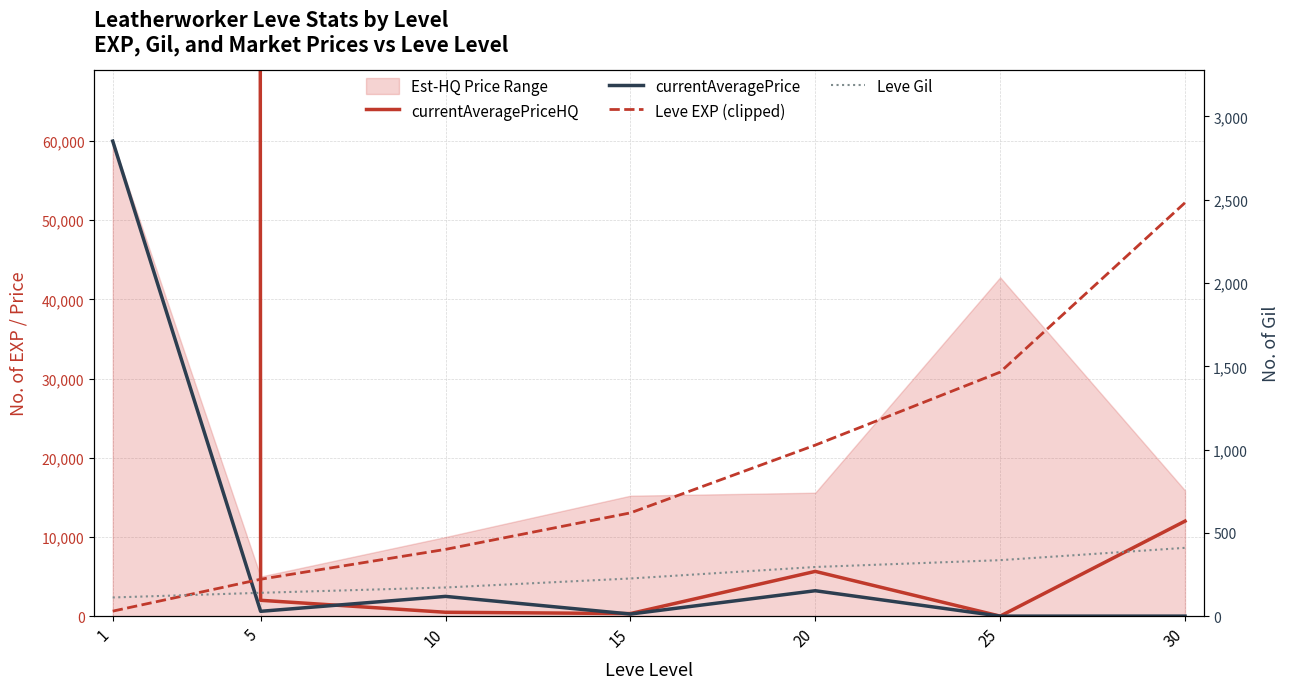

Reading left to right, transcribe all the data shown in this chart.

currentAveragePriceHQ: 1=30000002.0	5=2000.0	10=487.5	15=323.0	20=5650.0	25=0.0	30=12000.0
currentAveragePrice: 1=60000.0	5=607.5	10=2493.1	15=263.9	20=3207.5	25=0.0	30=0.0
Leve EXP (clipped): 1=630.0	5=4660.0	10=8430.0	15=13040.0	20=21600.0	25=30820.0	30=52220.0
Leve Gil: 1=112.0	5=140.0	10=172.0	15=226.0	20=295.0	25=336.0	30=410.0